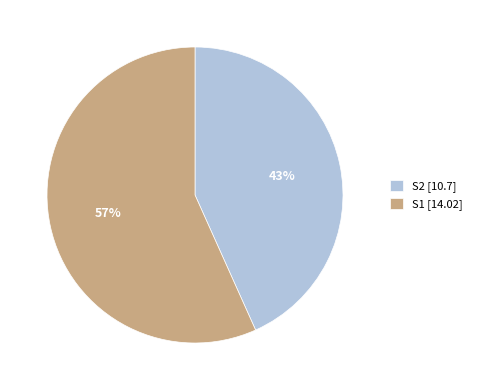

What is the ratio of the value at S1 to the value at S2?

1.3